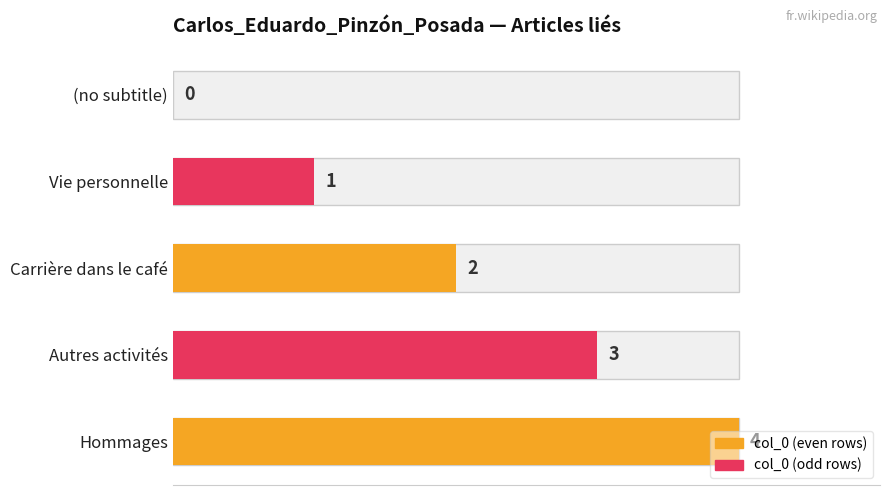

Does the chart contain stacked bars?

No